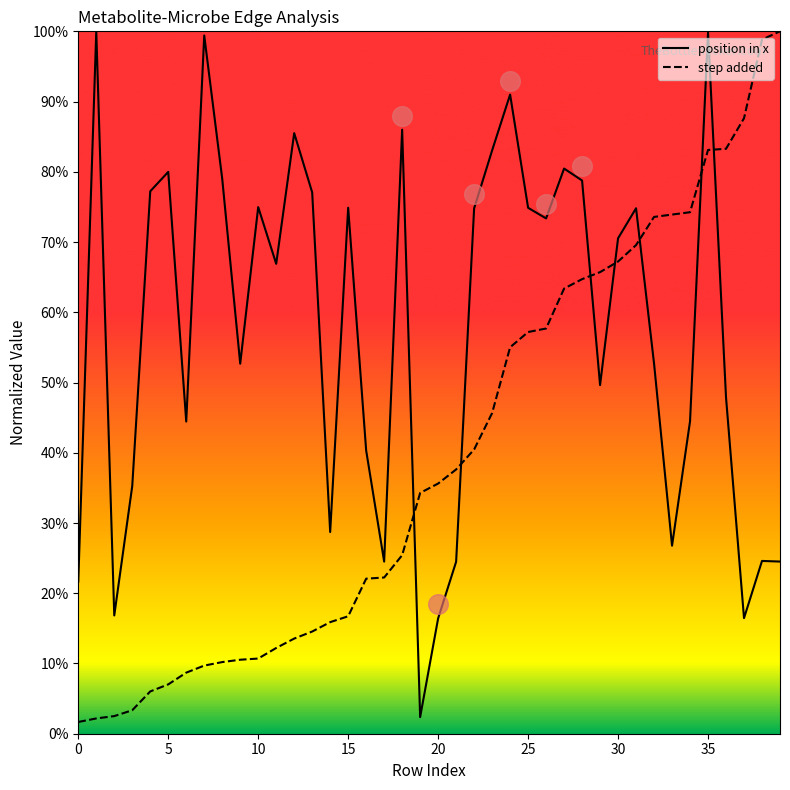

What is the total value across all series at 27?

143.8